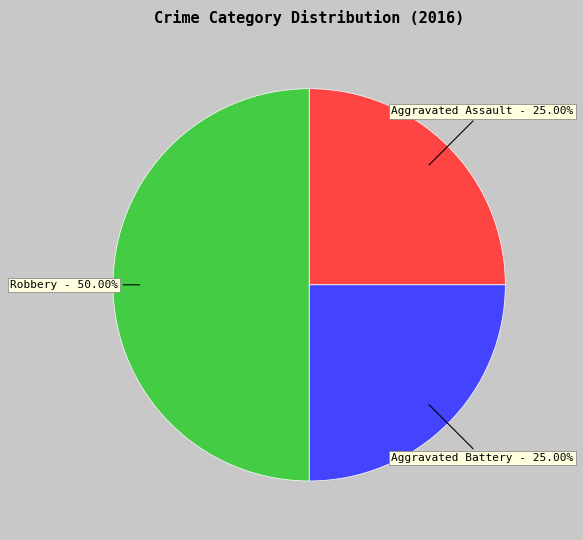

Combined, what portion of the pie is Robbery and Aggravated Battery?

75.0%